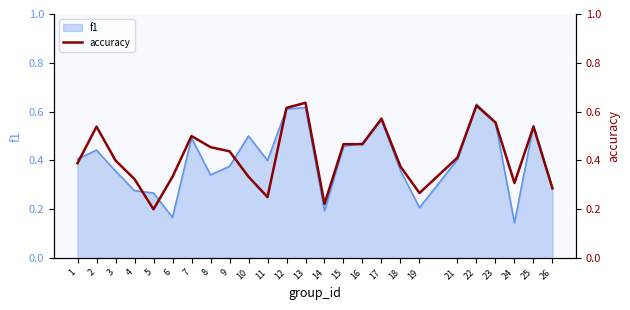

The chart shows a value of 0.3 at 6. True or false?

True